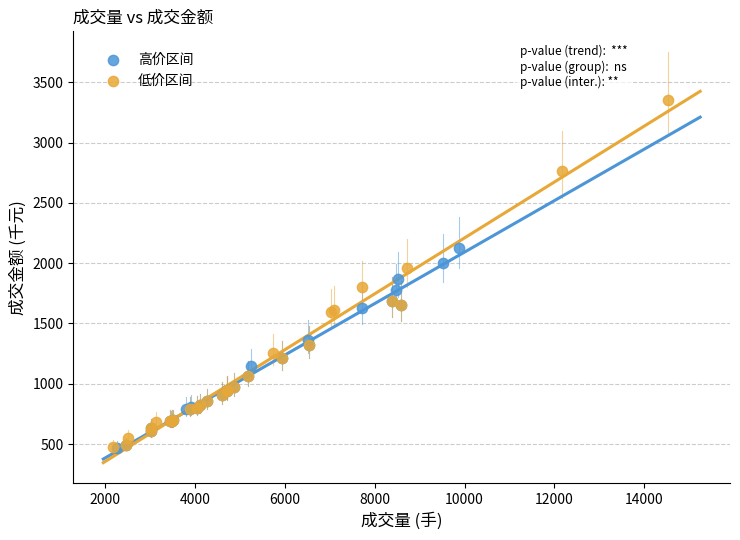

Which series has the widest spread of Y values?

低价区间